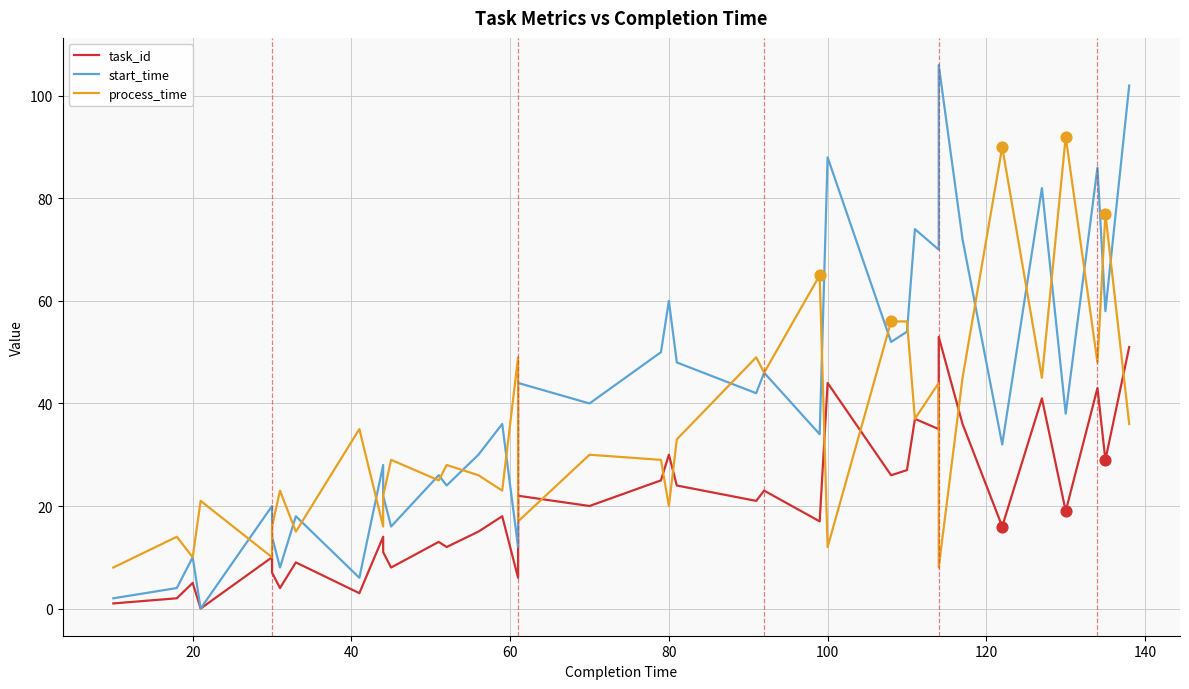

Which series has the largest total across all categories?

start_time